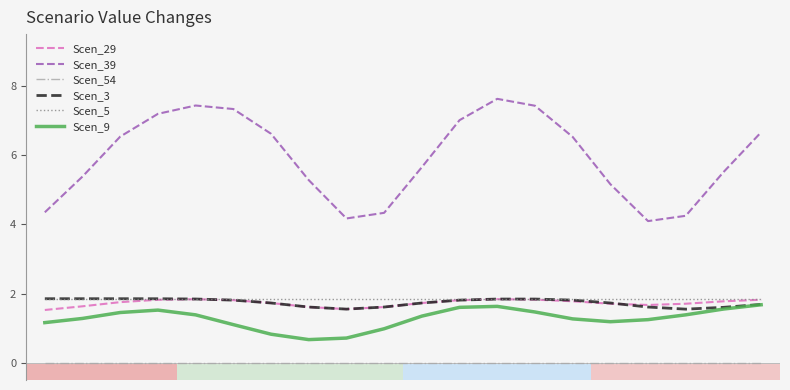

In Scen_29, how many points are higher than both neighbors (excluding endpoints)?

2